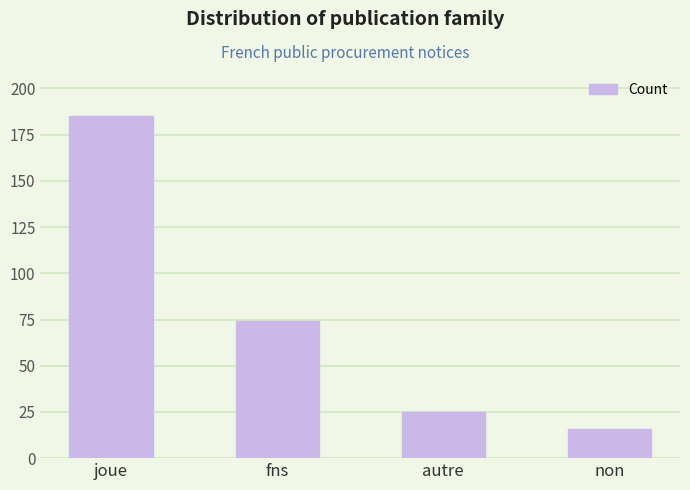

Reading left to right, list all the values displayed in this chart.

joue=185	fns=74	autre=25	non=16